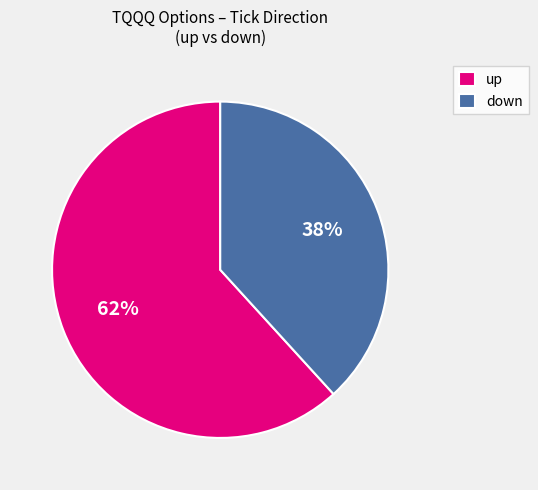

Which has a higher value, down or up?

up